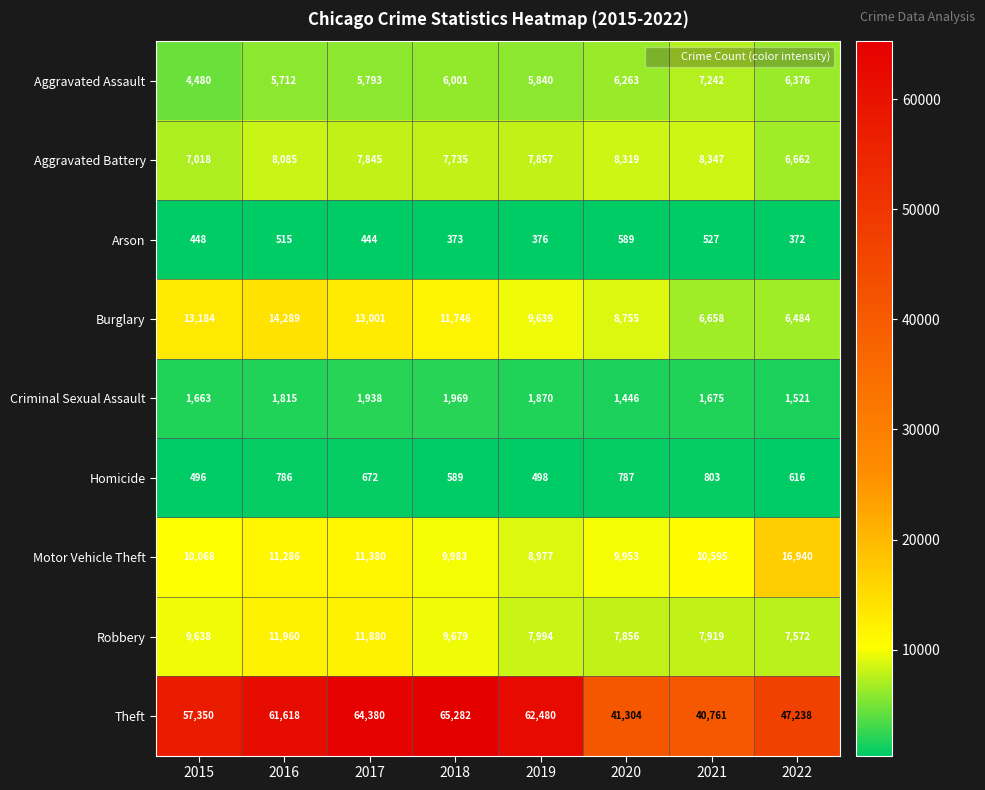

What is the difference between the second highest and minimum values in the Criminal Sexual Assault series?

492